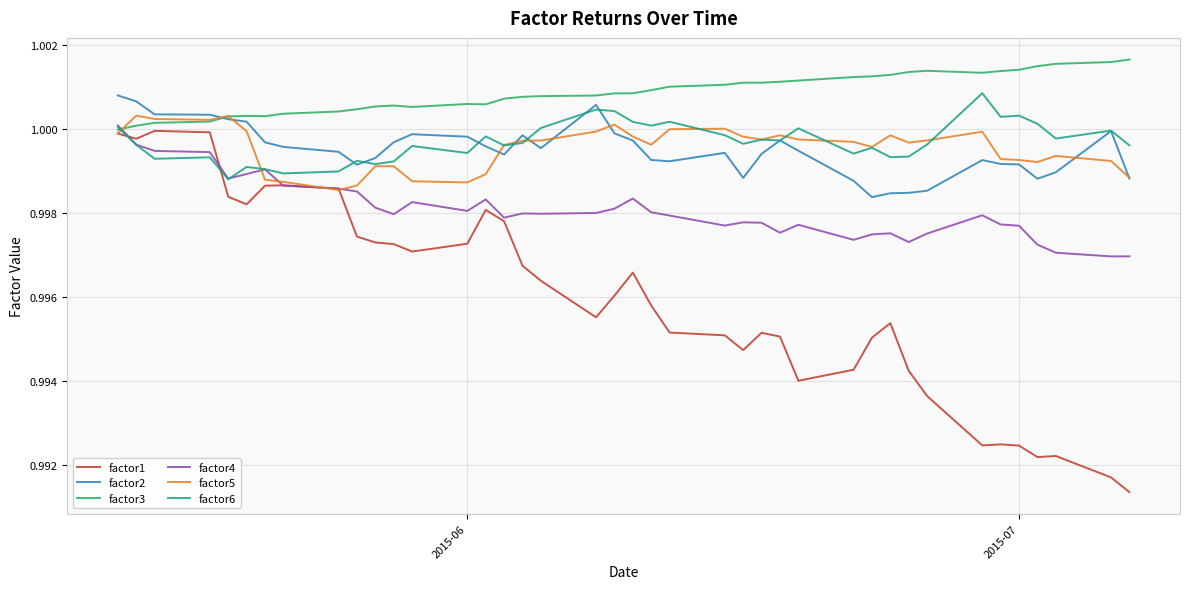

True or false: factor1 and factor2 intersect in this chart.

False